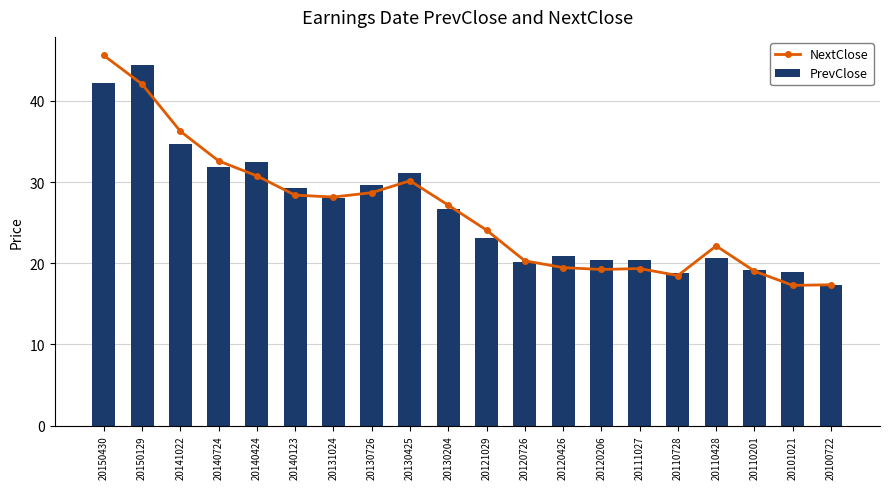

What are all the series names shown in the legend?

NextClose, PrevClose